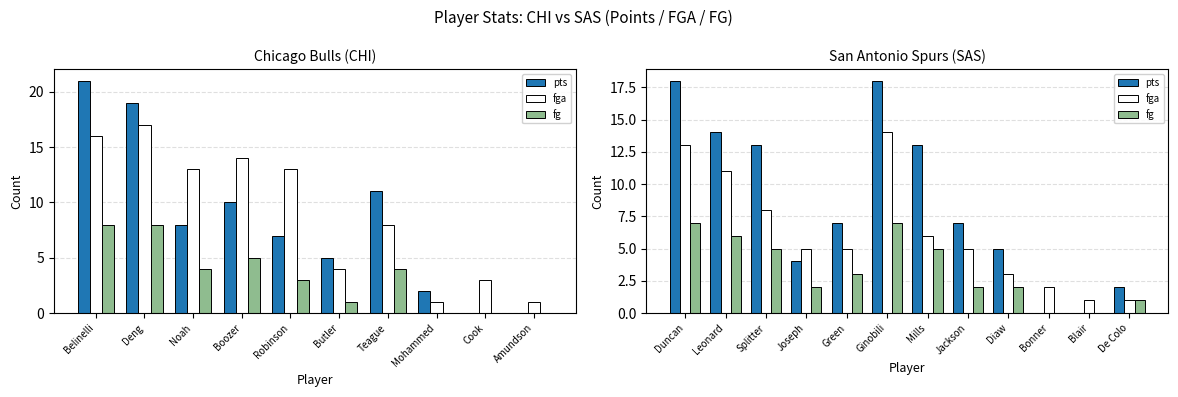

The value of pts at Ginobili is 29. True or false?

False